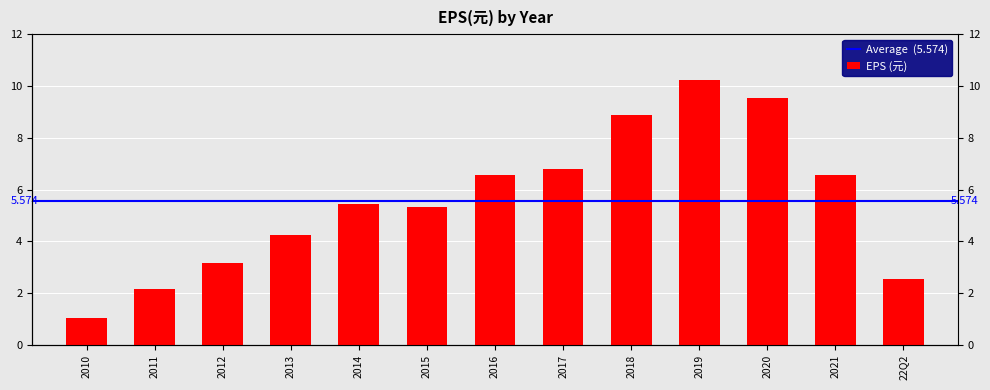

Where does the data first go above 5?

2014